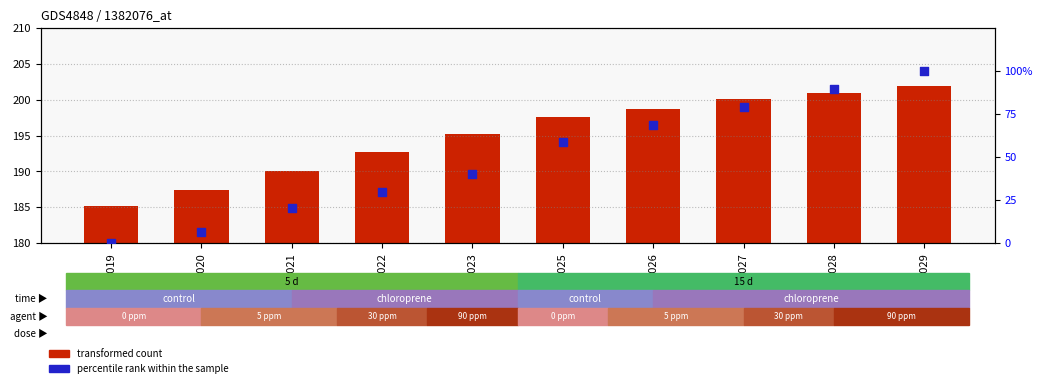

What are all the series names shown in the legend?

transformed count, percentile rank within the sample